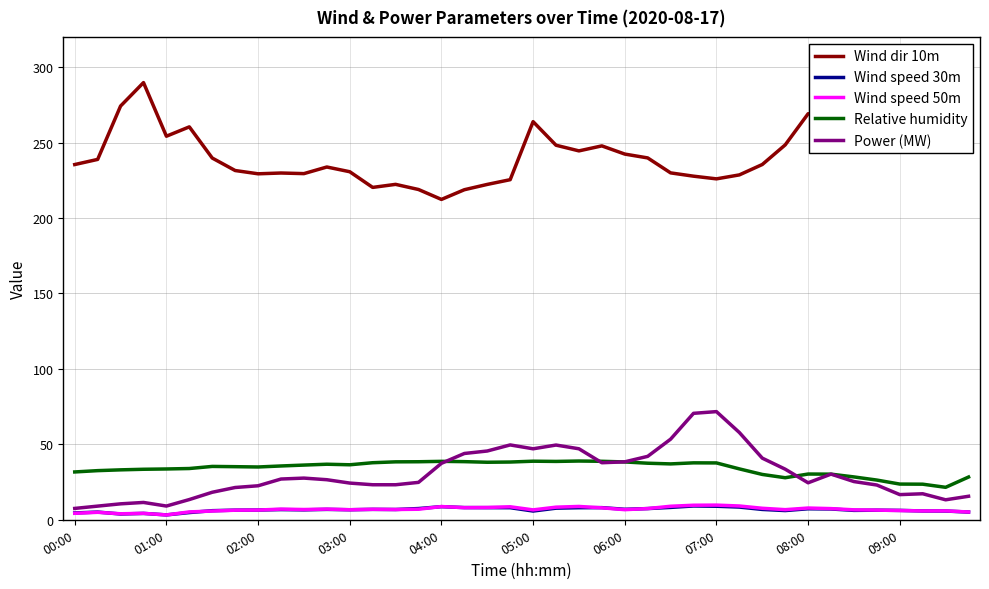

True or false: Wind dir 10m has a value of 441.4 at 31.

False